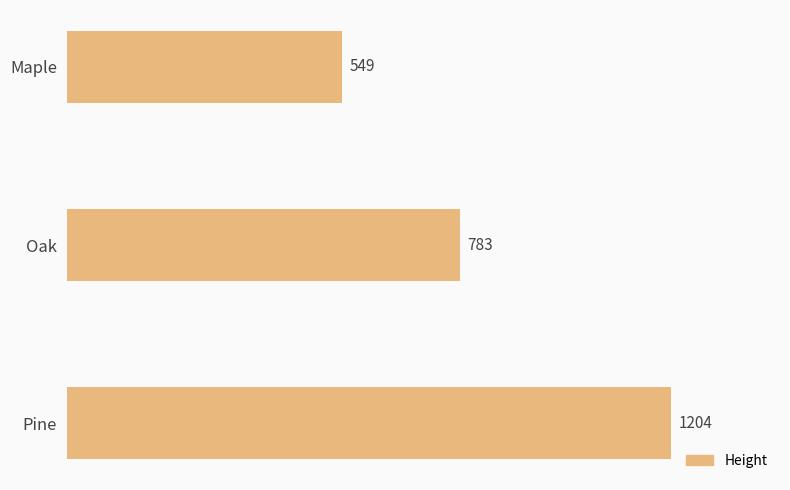

True or false: the data shows 549 at Maple.

True